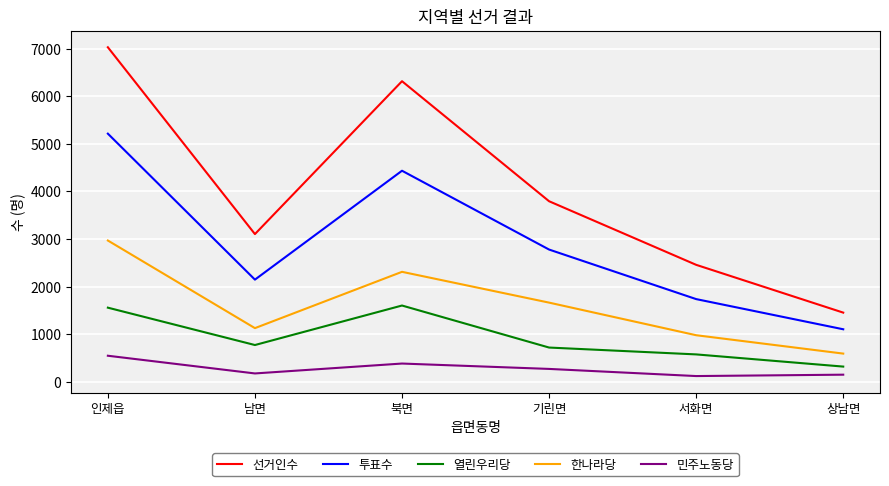

Between 인제읍 and 기린면, which series saw the biggest shift?

선거인수